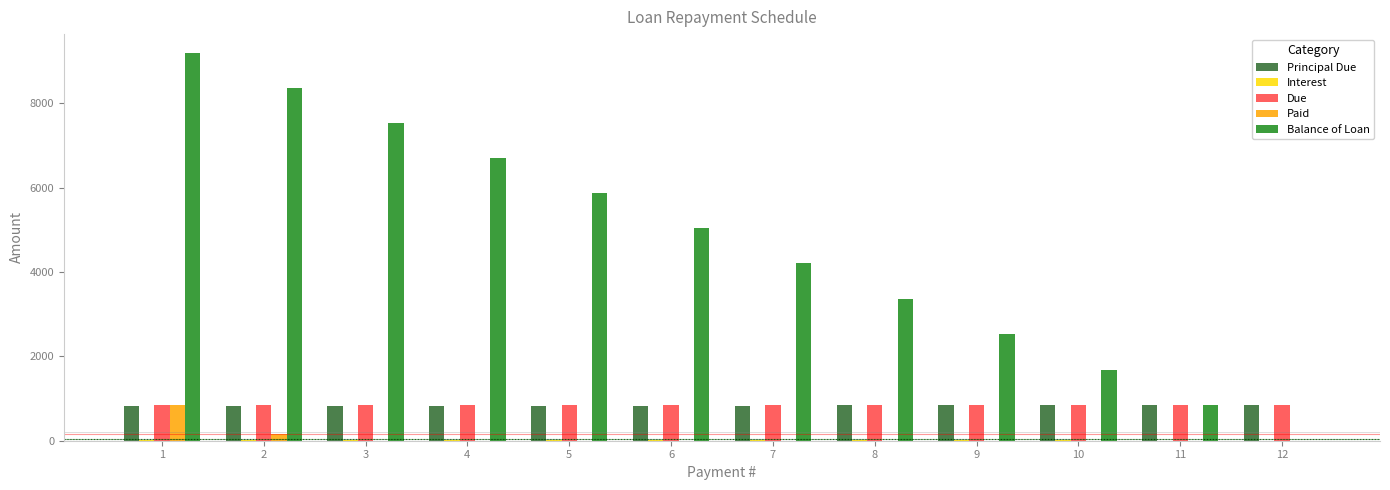

Which series has the widest spread of values?

Balance of Loan